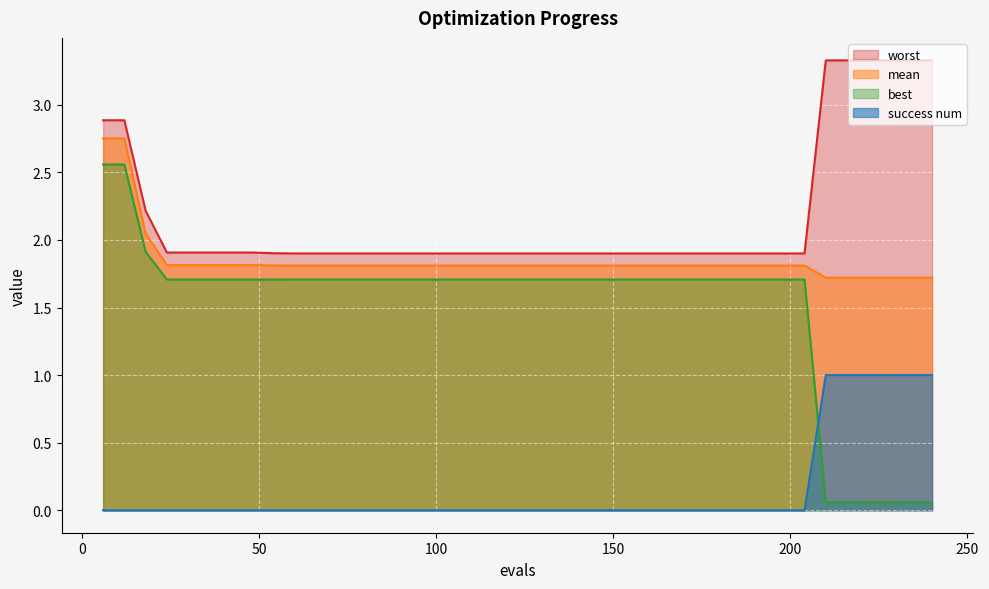

At which category does the chart reach its minimum across all series?

6